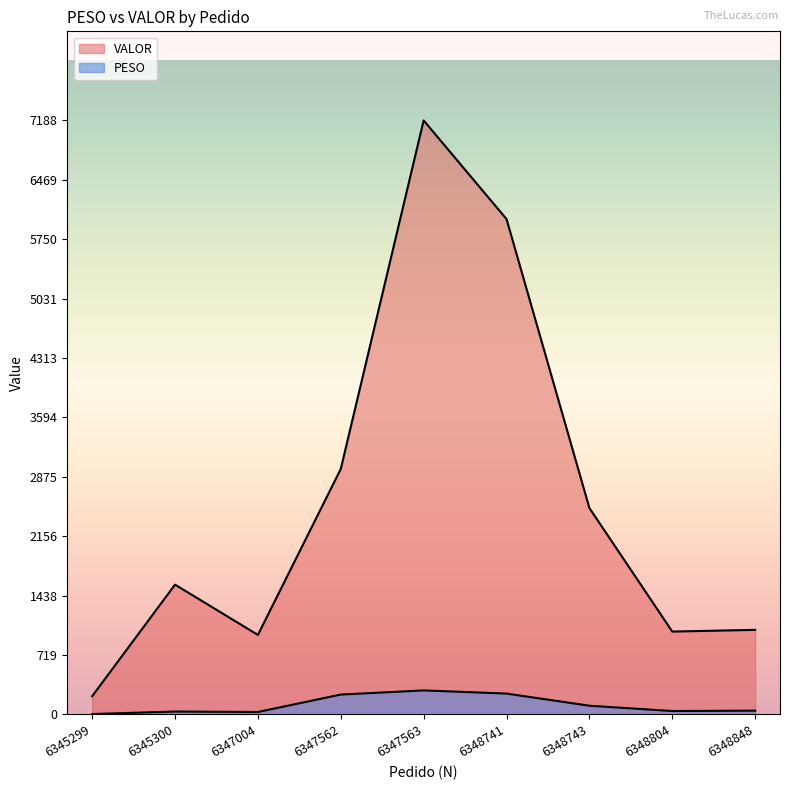

True or false: VALOR has a value of 5994.0 at 6348741.

True